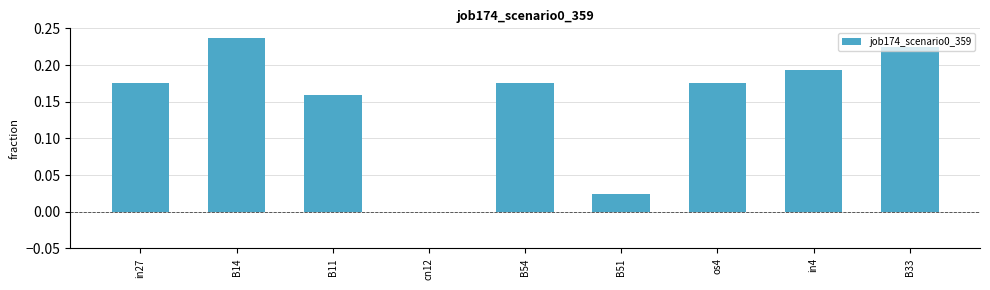

How many categories are shown in the chart?

9